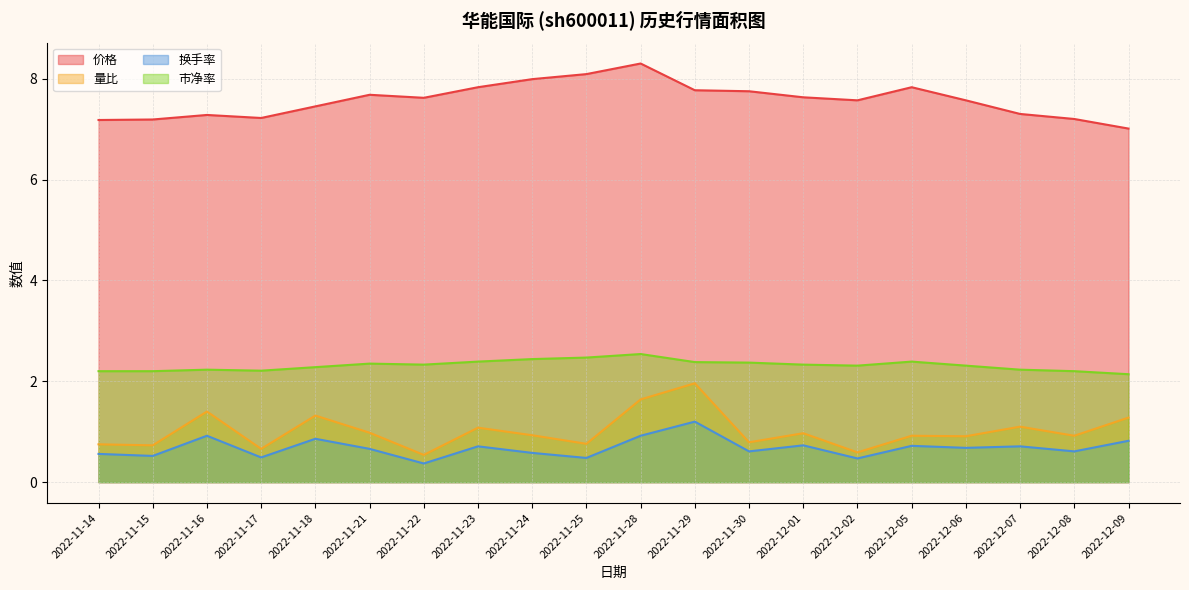

Count the number of categories in the chart.

20